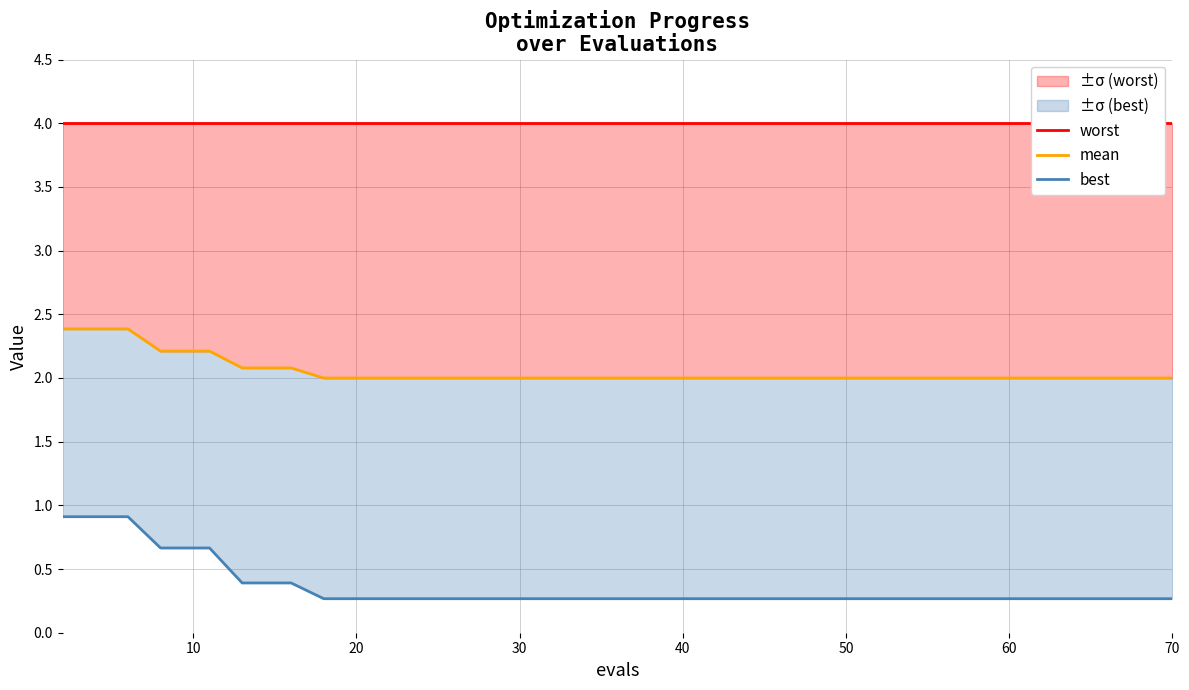

True or false: best and worst cross at least once.

False